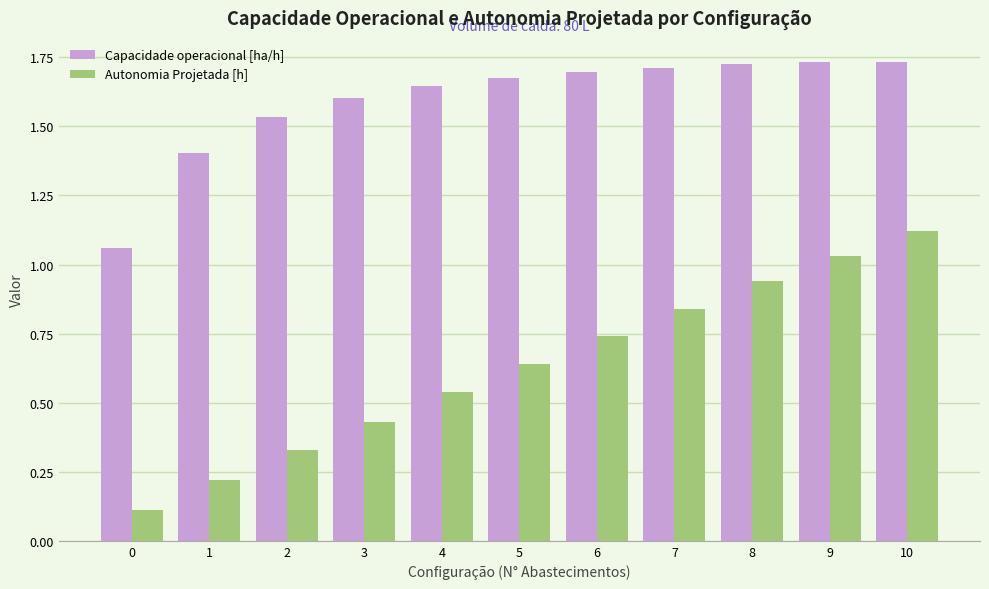

What is the sum of the Autonomia Projetada [h] values at 8 and 7?

1.8